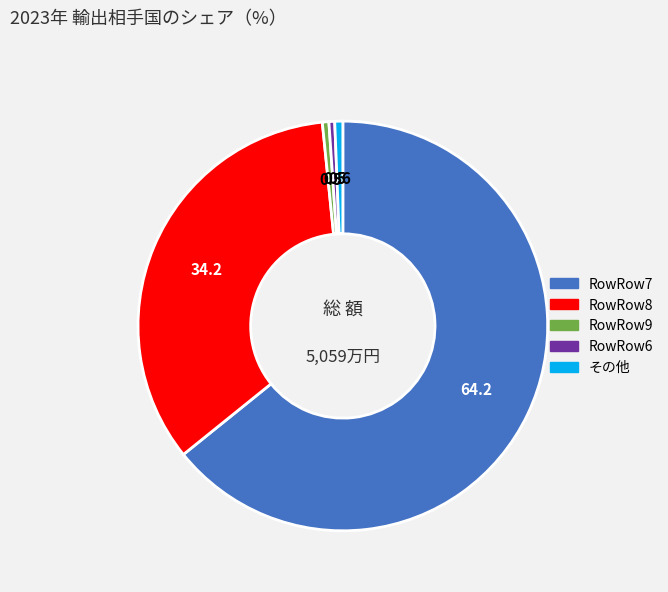

True or false: その他 accounts for 1% of the total.

True